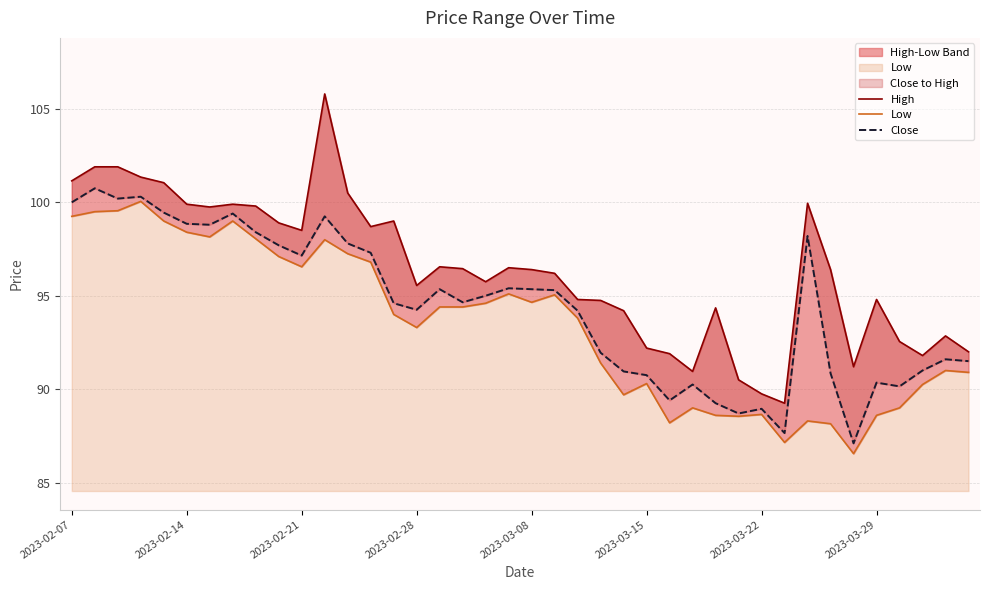

True or false: High has more than 1 points higher than both neighbors.

True